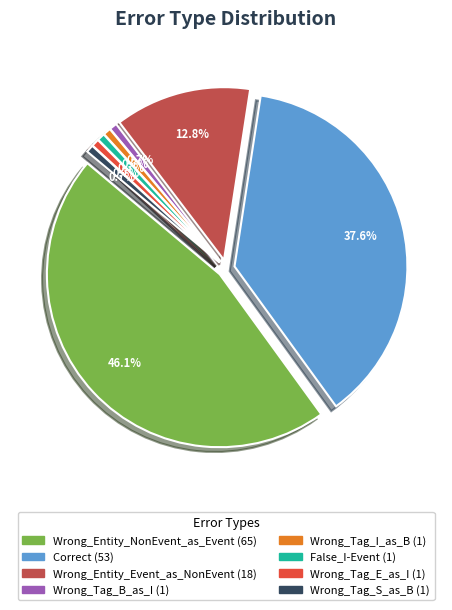

What is the change in value from Wrong_Entity_NonEvent_as_Event to Wrong_Tag_E_as_I?

-64